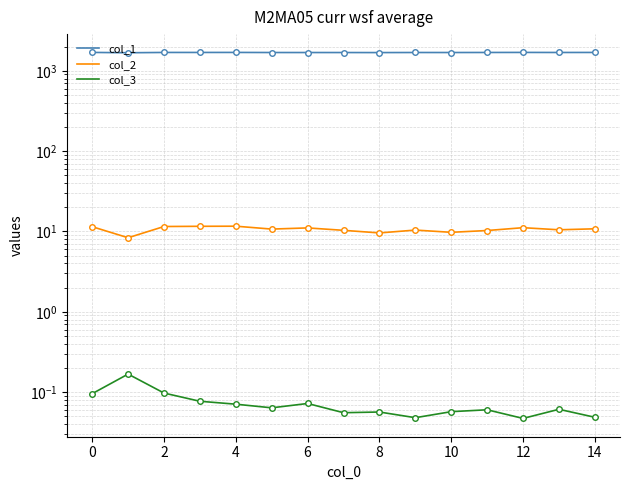

The value of col_3 at 12 is 0.0. True or false?

True